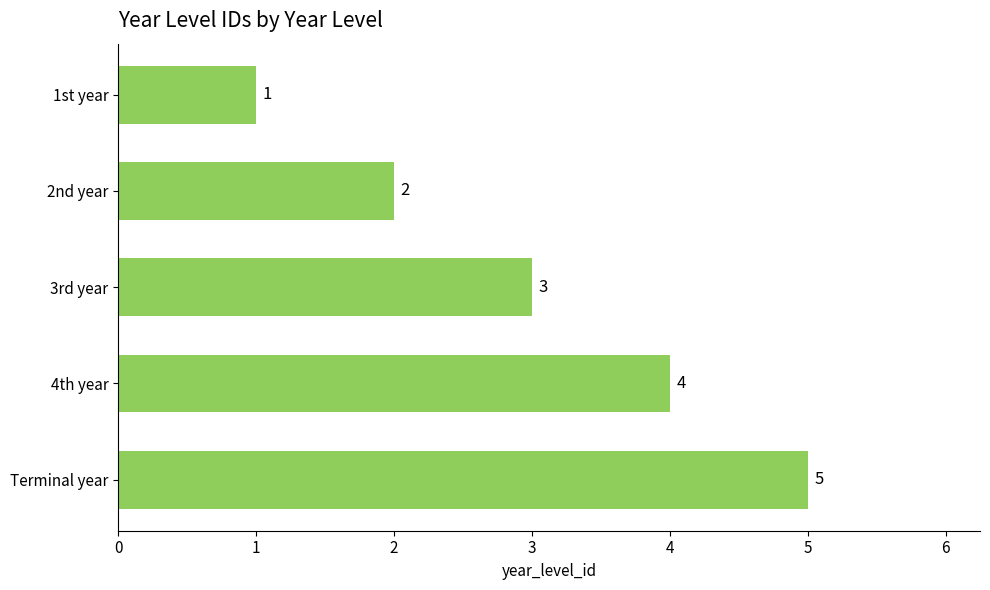

Count the values in the range 2 to 4.

3